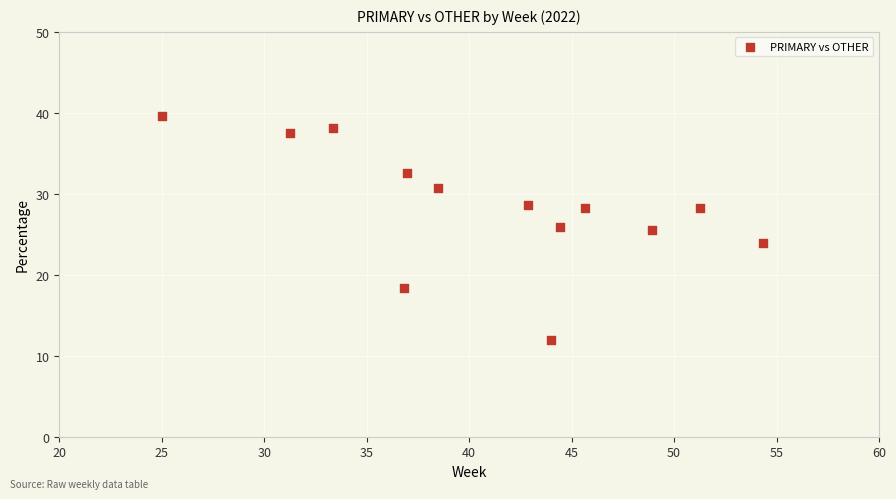

What is the range of X values (max minus min)?

29.3